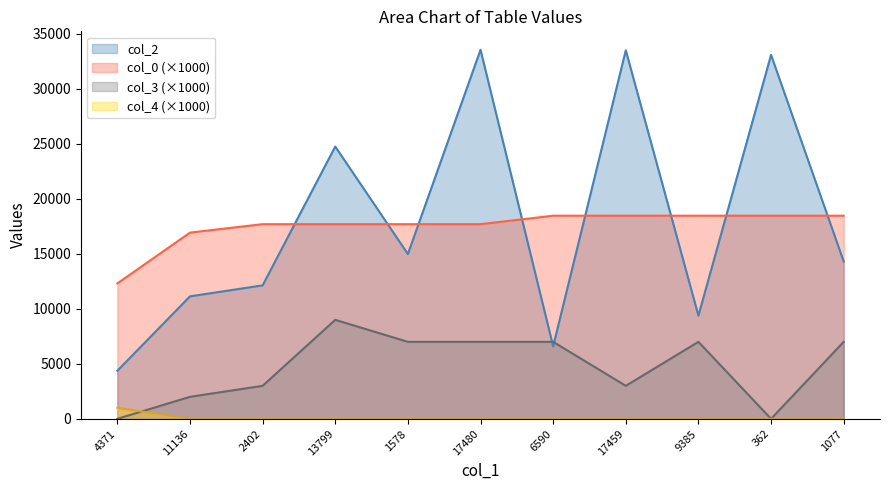

Reading right to left, extract all data points from this chart.

col_2: 14312.0	33093.0	9385.0	33508.0	6590.0	33555.0	14985.0	24757.0	12134.0	11136.0	4371.0
col_0: 18469.9	18469.9	18469.9	18469.9	18469.9	17700.3	17700.3	17700.3	17700.3	16930.7	12313.2
col_3: 7000.0	0.0	7000.0	3000.0	7000.0	7000.0	7000.0	9000.0	3000.0	2000.0	0.0
col_4: 0.0	0.0	0.0	0.0	0.0	0.0	0.0	0.0	0.0	0.0	1000.0